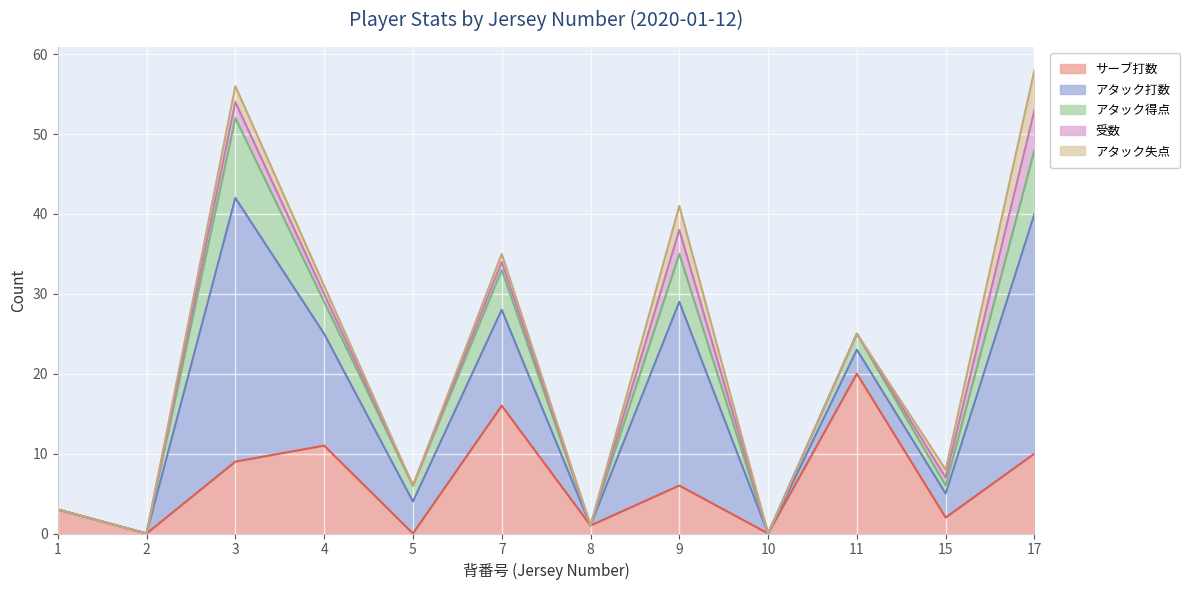

Where is the first local maximum for サーブ打数?

4